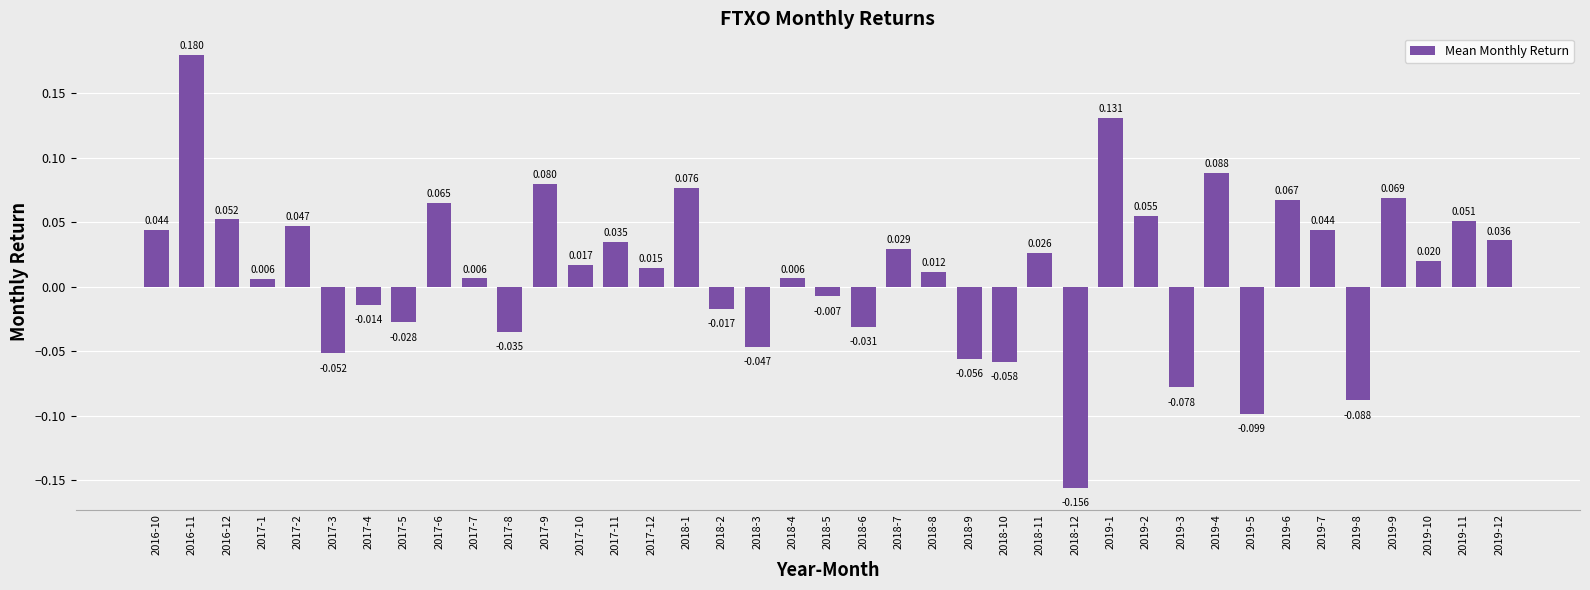

At which label does the data first exceed 0?

2016-10